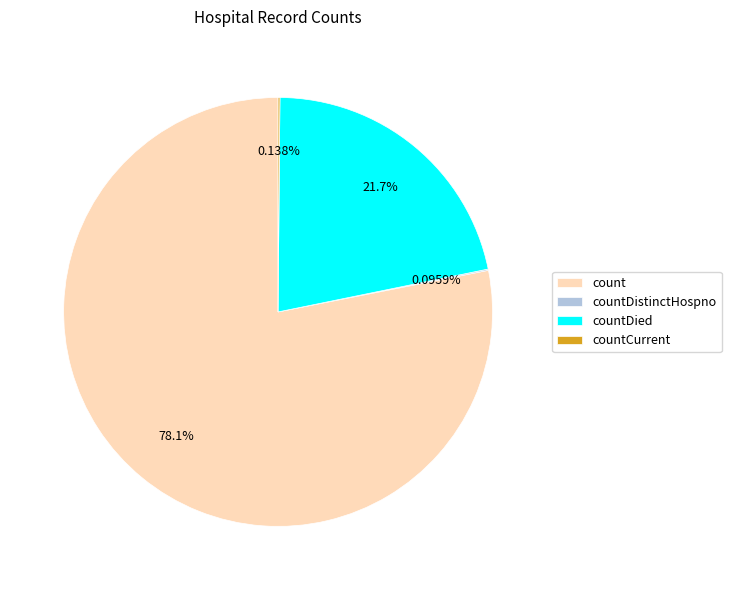

Which slice is the largest?

count